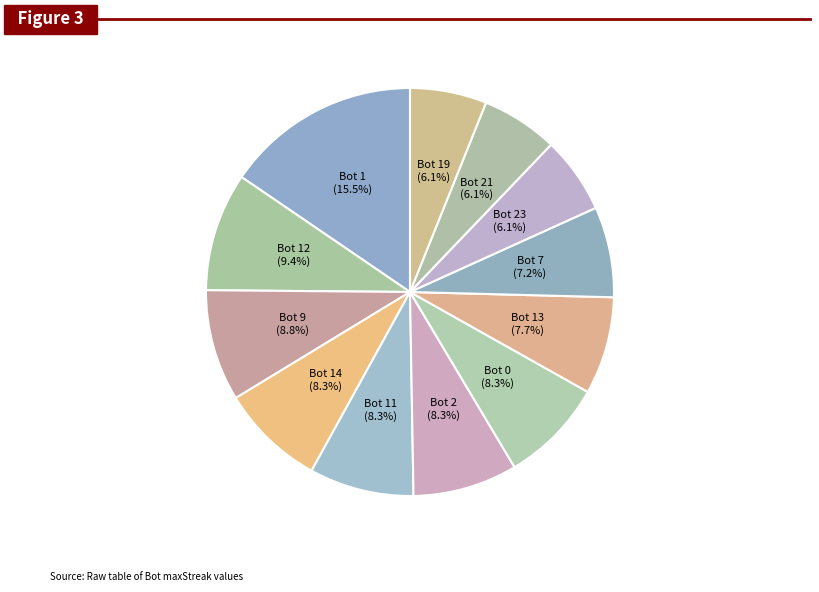

To the nearest percent, what is the average slice percentage?

8%